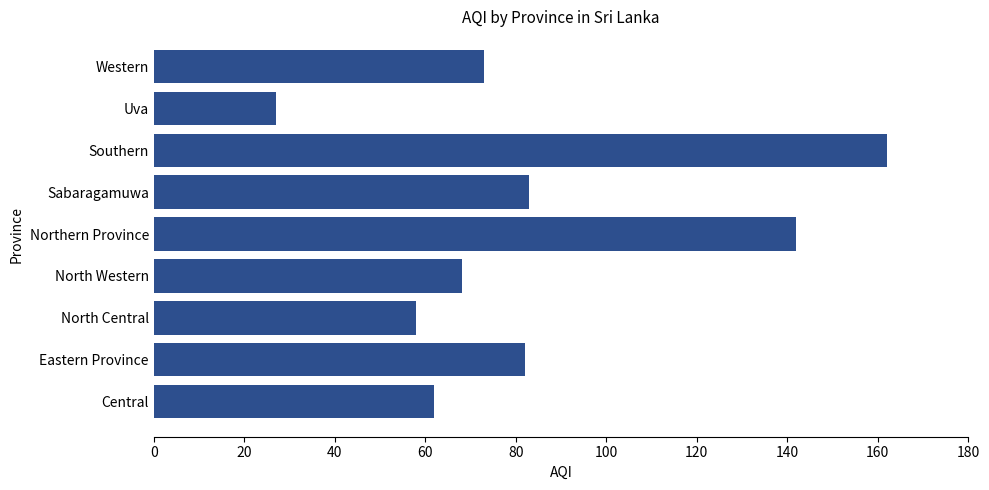

What is the change in value from Eastern Province to North Western?

-14